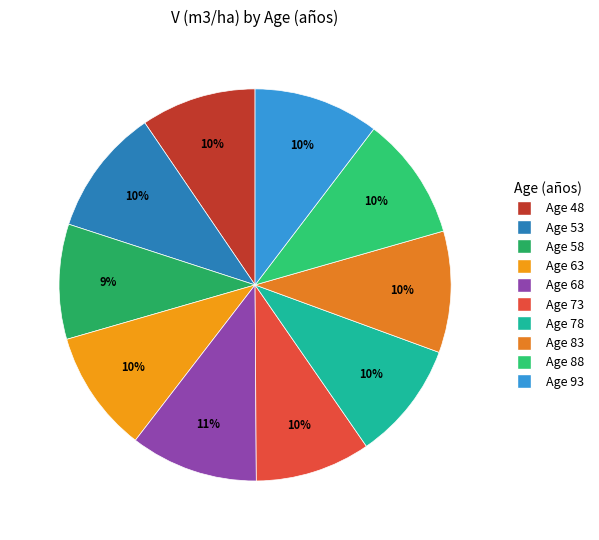

Which category has the smallest portion of the pie?

58